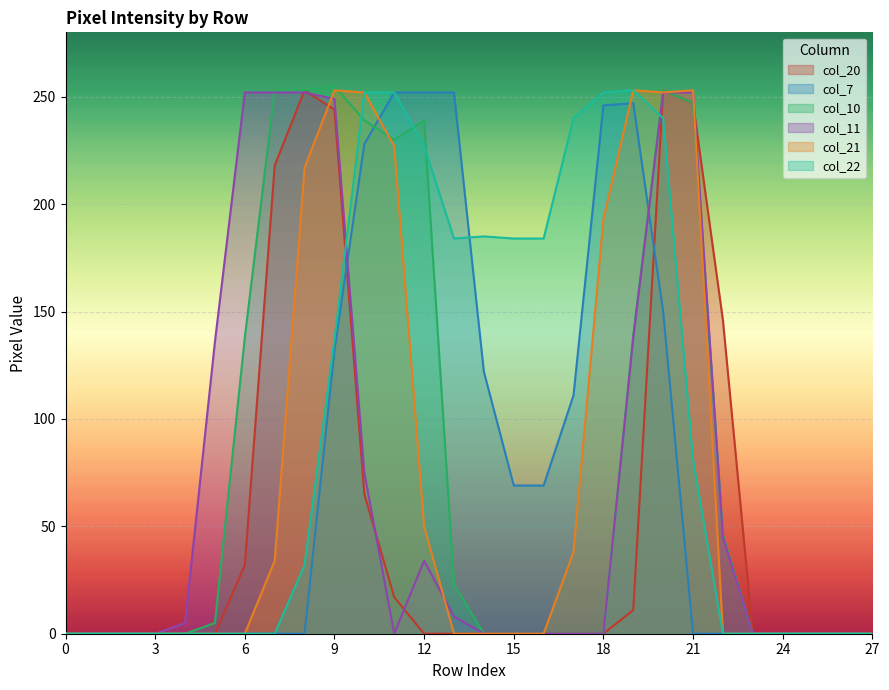

Which series ends up on top after the final intersection of col_21 and col_11?

col_11